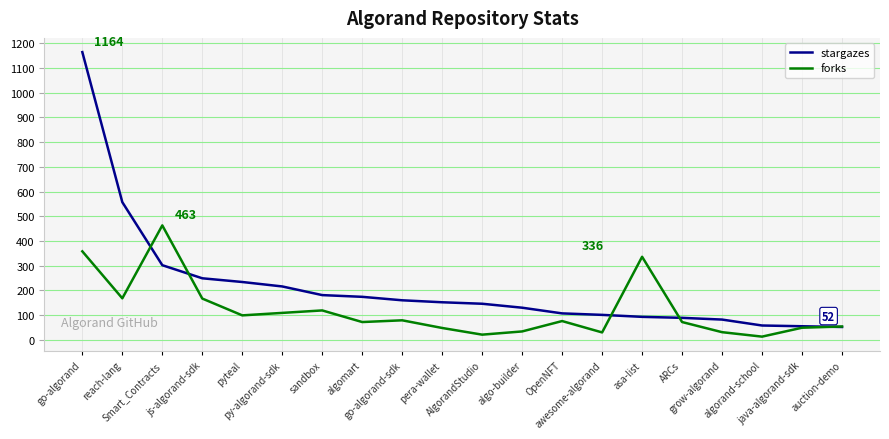

Rank the series by their average value, from lowest to highest.

forks, stargazes